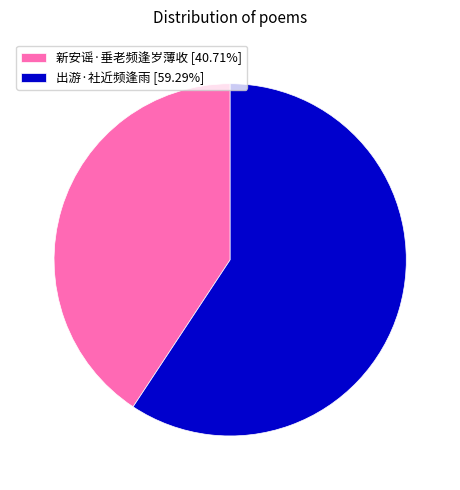

Combined, do 新安谣·垂老频逢岁薄收 [40.71%] and 出游·社近频逢雨 [59.29%] account for over 50%?

Yes